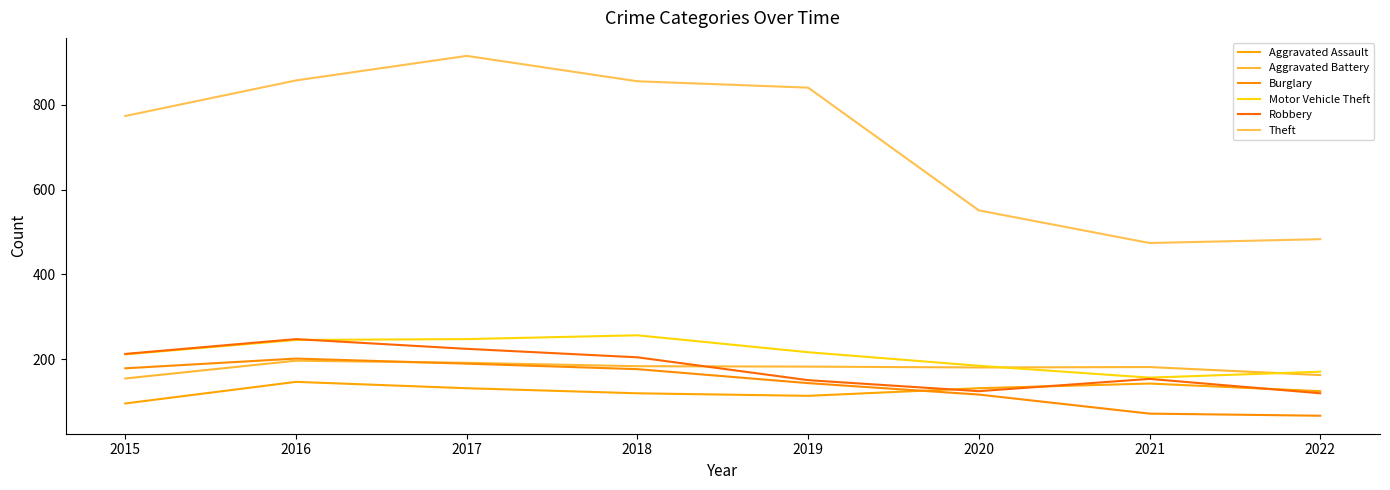

How many series are shown in this chart?

6